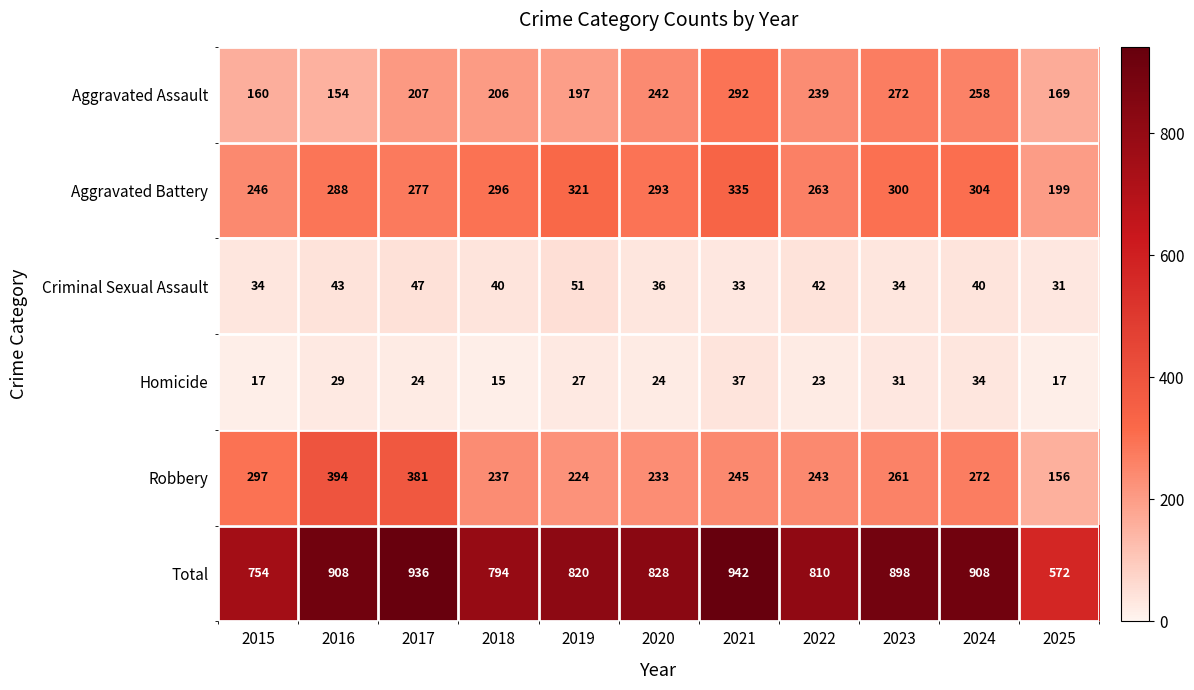

The value of Total at 2024 is 533. True or false?

False